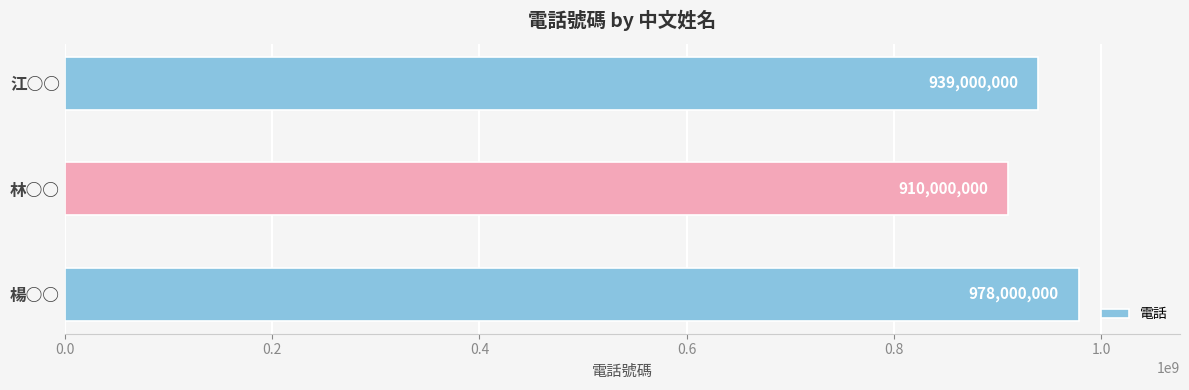

Reading top to bottom, what are all the values shown in this chart?

江○○=939000000	林○○=910000000	楊○○=978000000